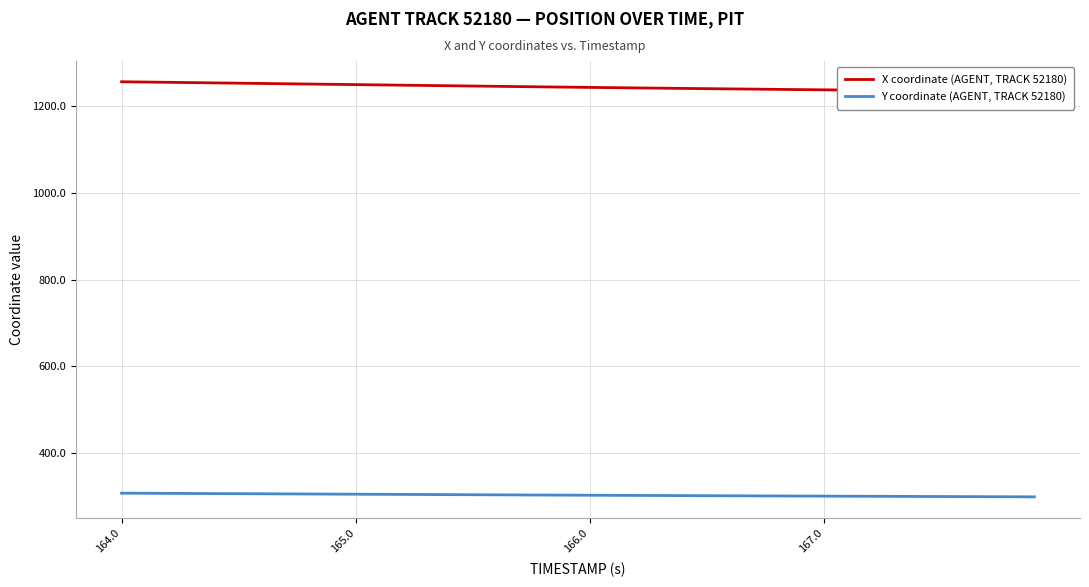

What is the average value of the Y coordinate (AGENT, TRACK 52180) series?

303.0